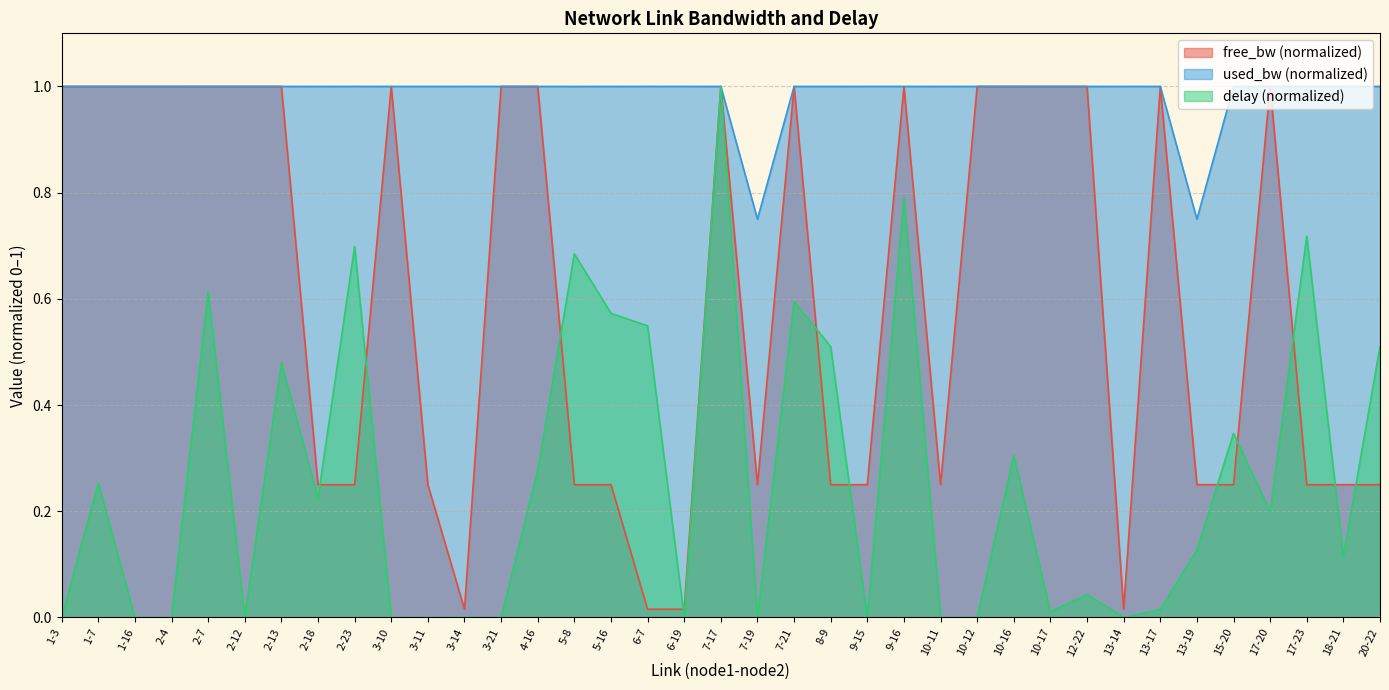

Where do free_bw and delay first cross each other?

2-18 and 2-23